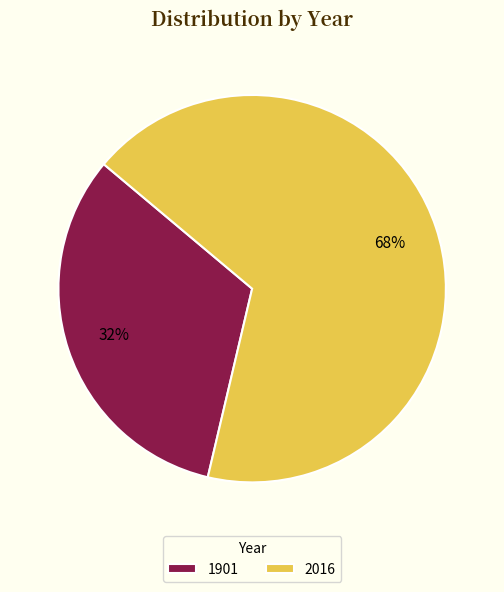

Is there a majority slice in this chart?

Yes